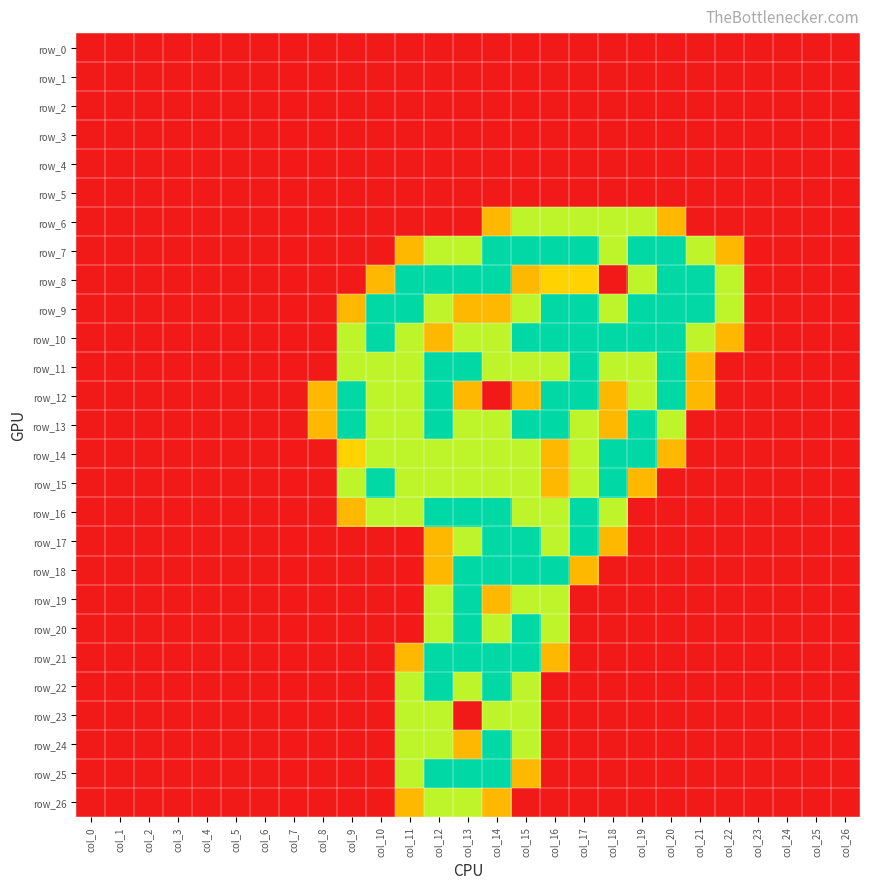

Which series changed the most between col_2 and col_8?

row_12